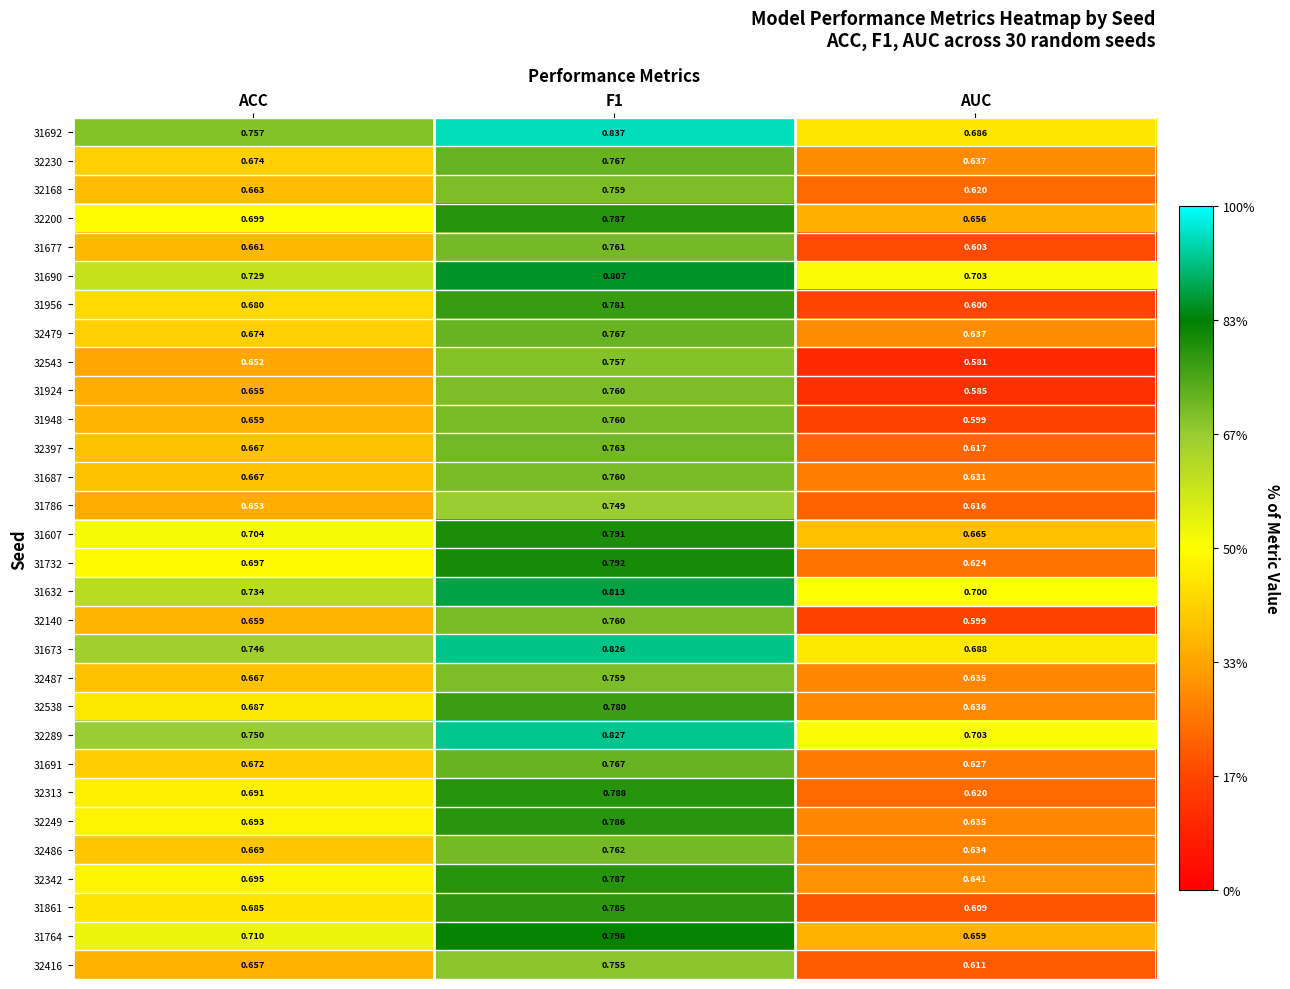

At which label is 32479 closest to 0?

AUC